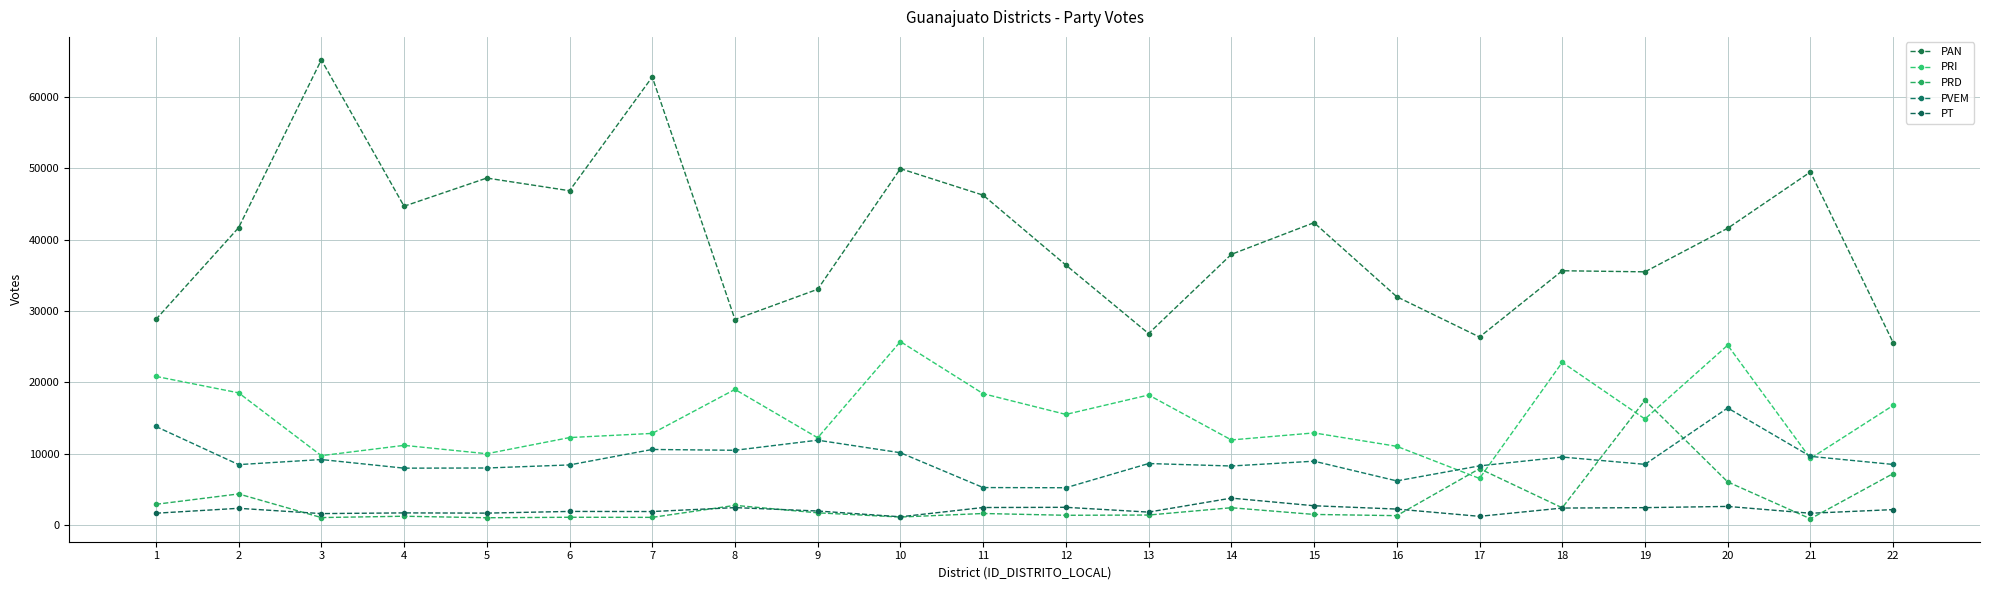

What is the value of the PRD point at the 6th from the left?

1113